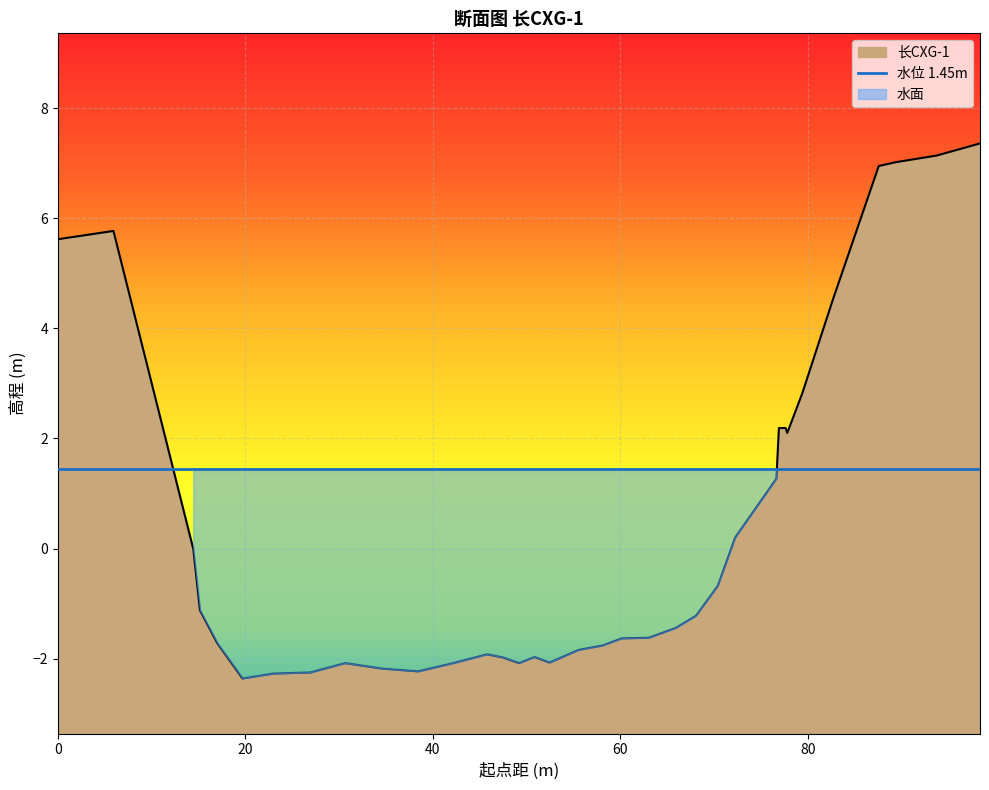

What is the sum of the values at 58.11 and 76.64?

-0.5